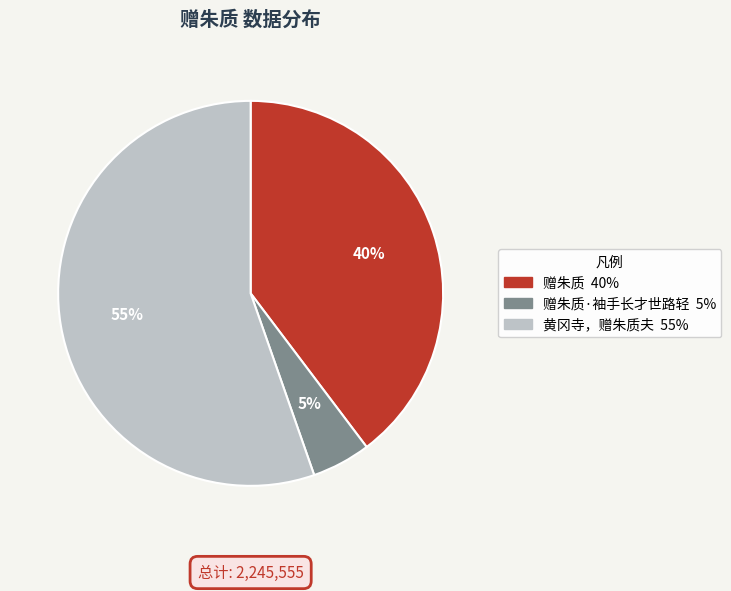

To the nearest percent, what is the difference between the largest and smallest slice percentages?

50%